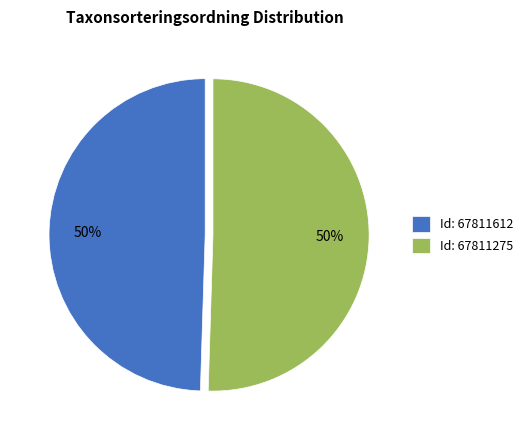

Is it true that Id: 67811612 is 43% of the pie?

False